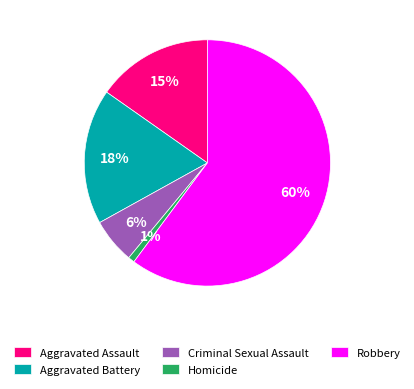

To the nearest percent, what is the average slice percentage?

20%